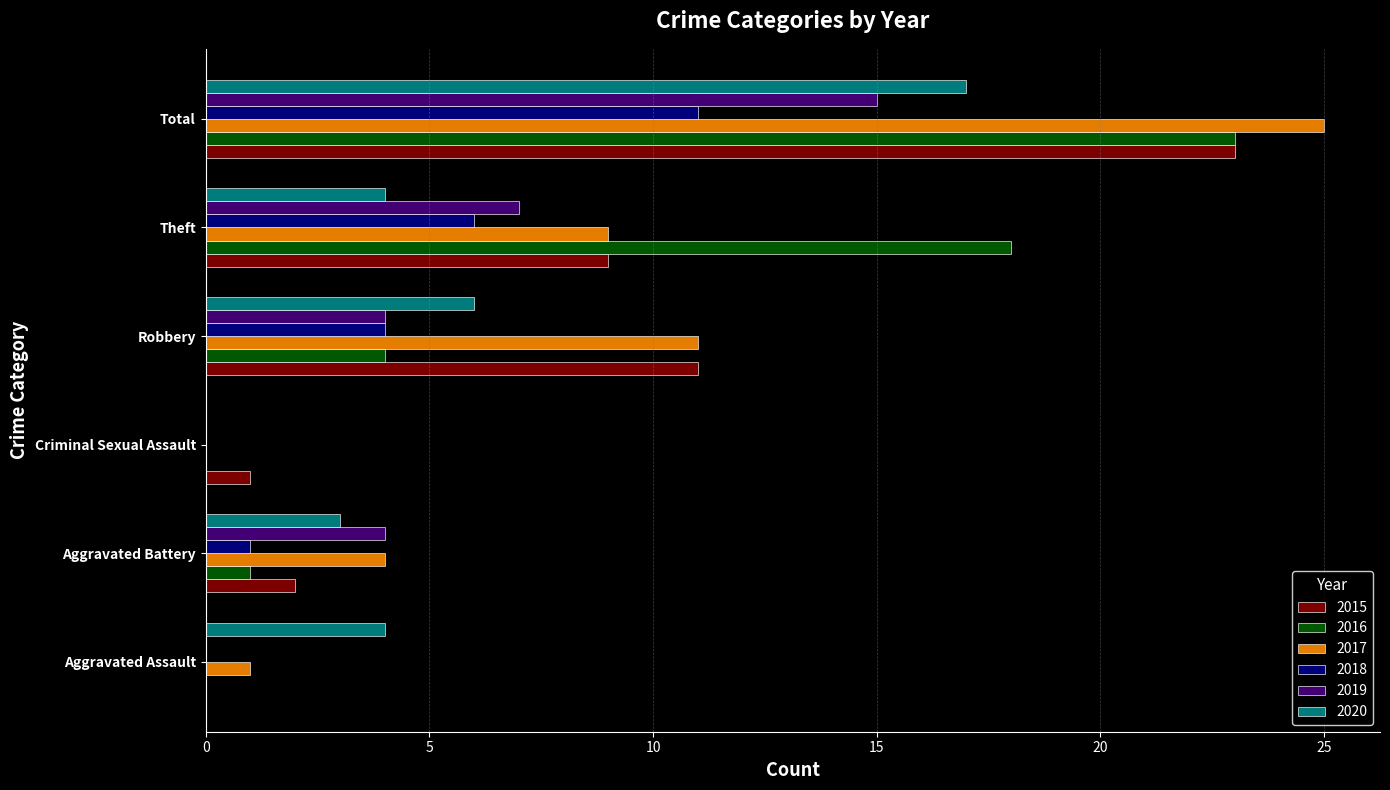

Is it true that 2016 equals 6 at Theft?

False